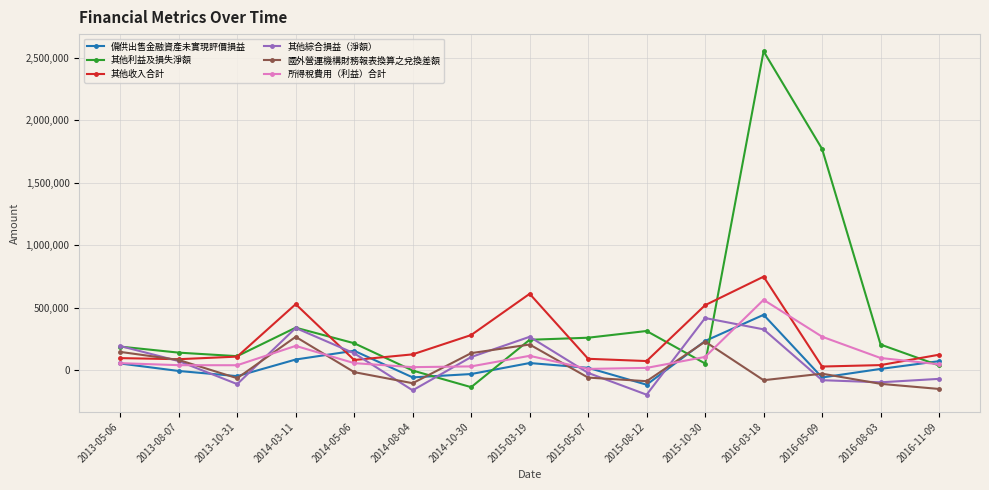

Is this an area chart (filled region under the line)?

No